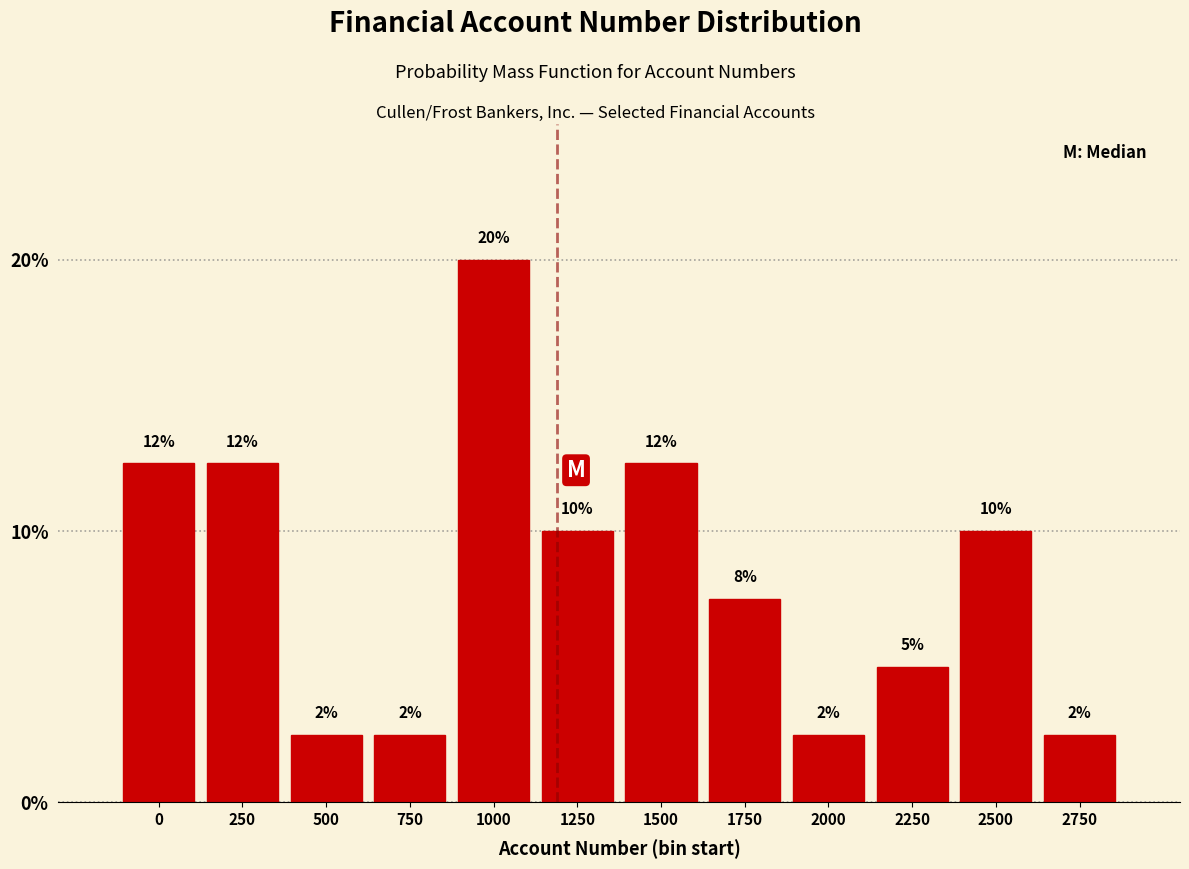

How many bars are there in total?

12